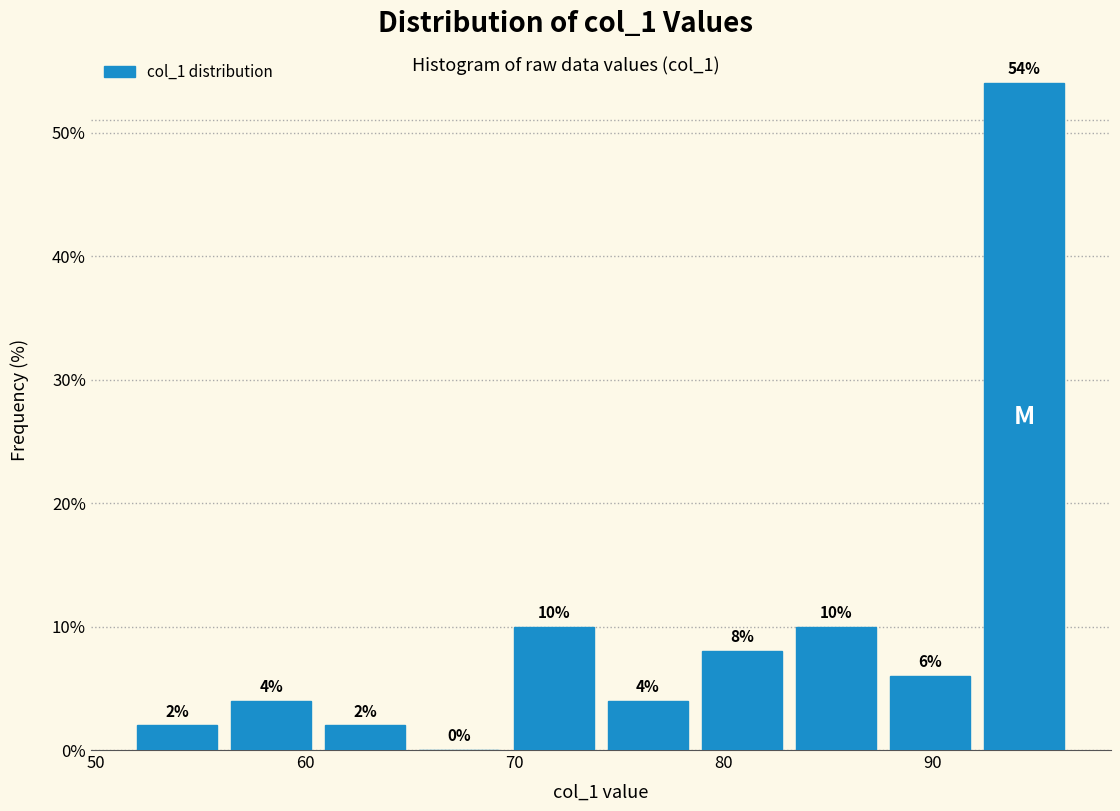

Over which range of the x-axis is the bar tallest?

92 to 97